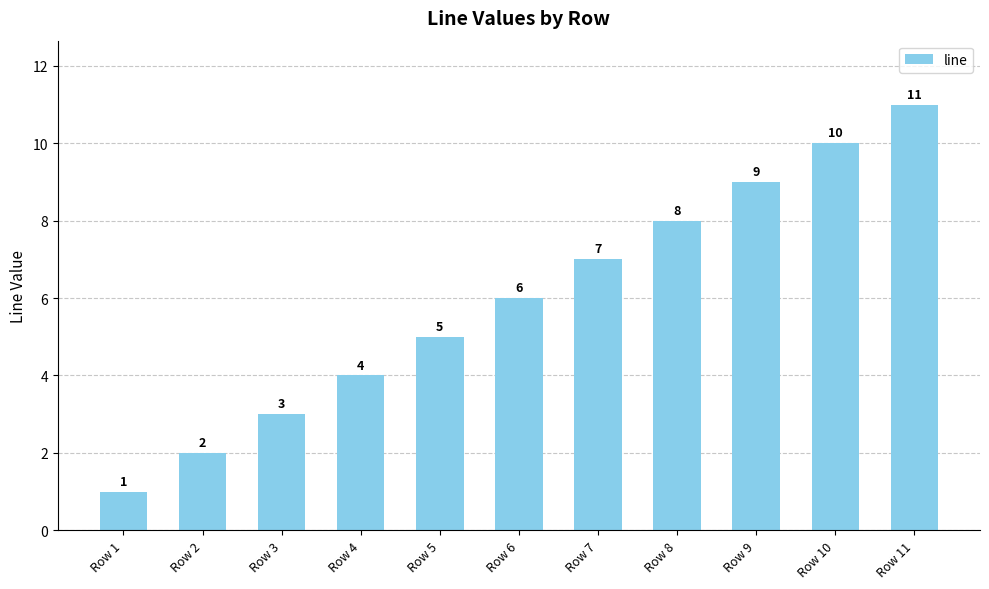

What is the maximum value shown in the chart?

11